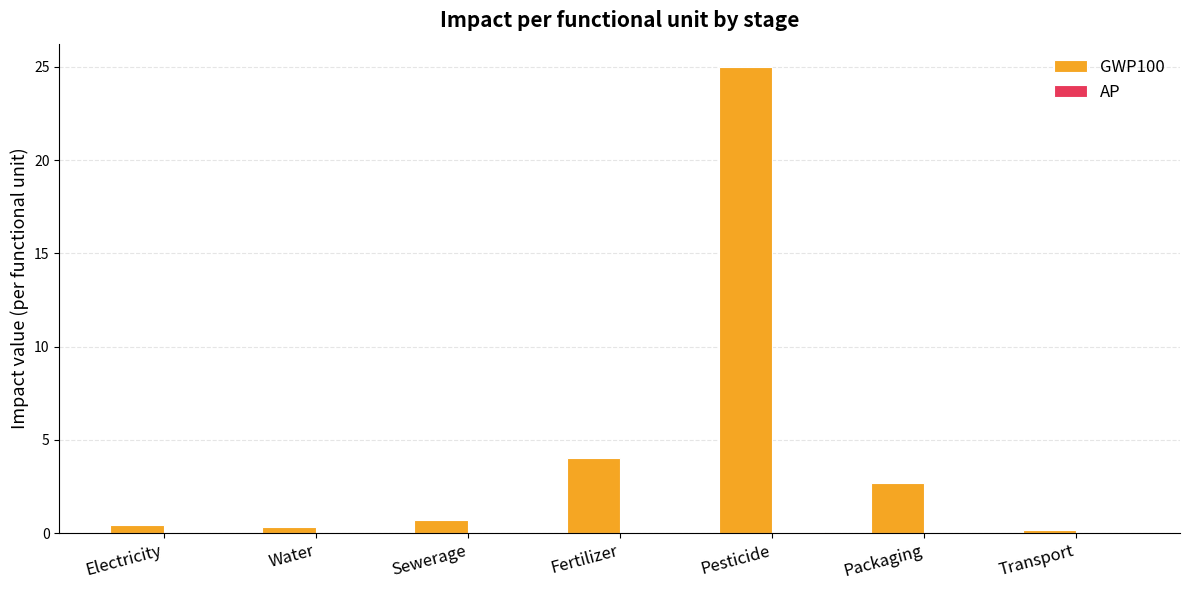

Which series has the largest total across all categories?

GWP100